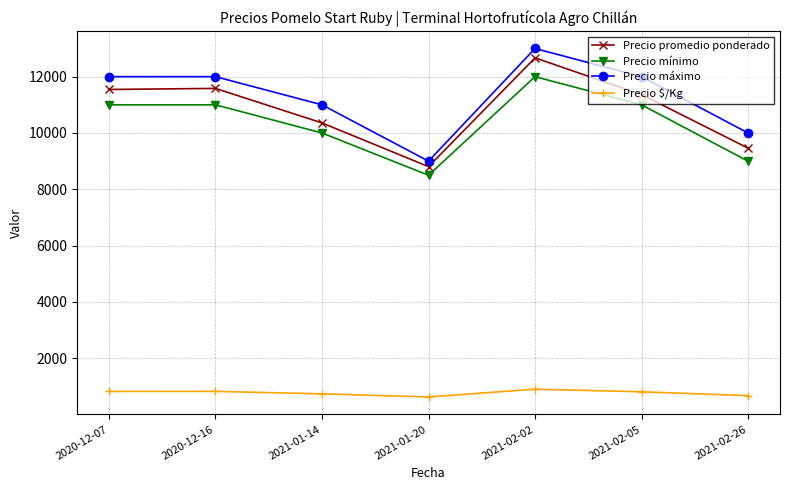

What is the label of the 4th point from the right?

2021-01-20